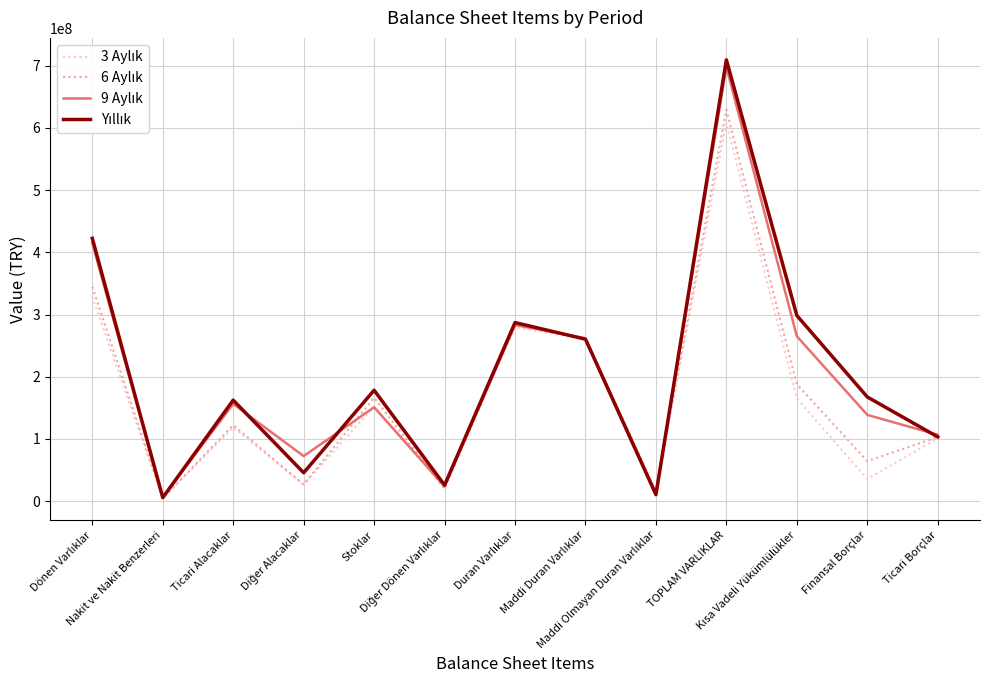

What is the value of the 3 Aylık point at the 1st from the left?

328356758